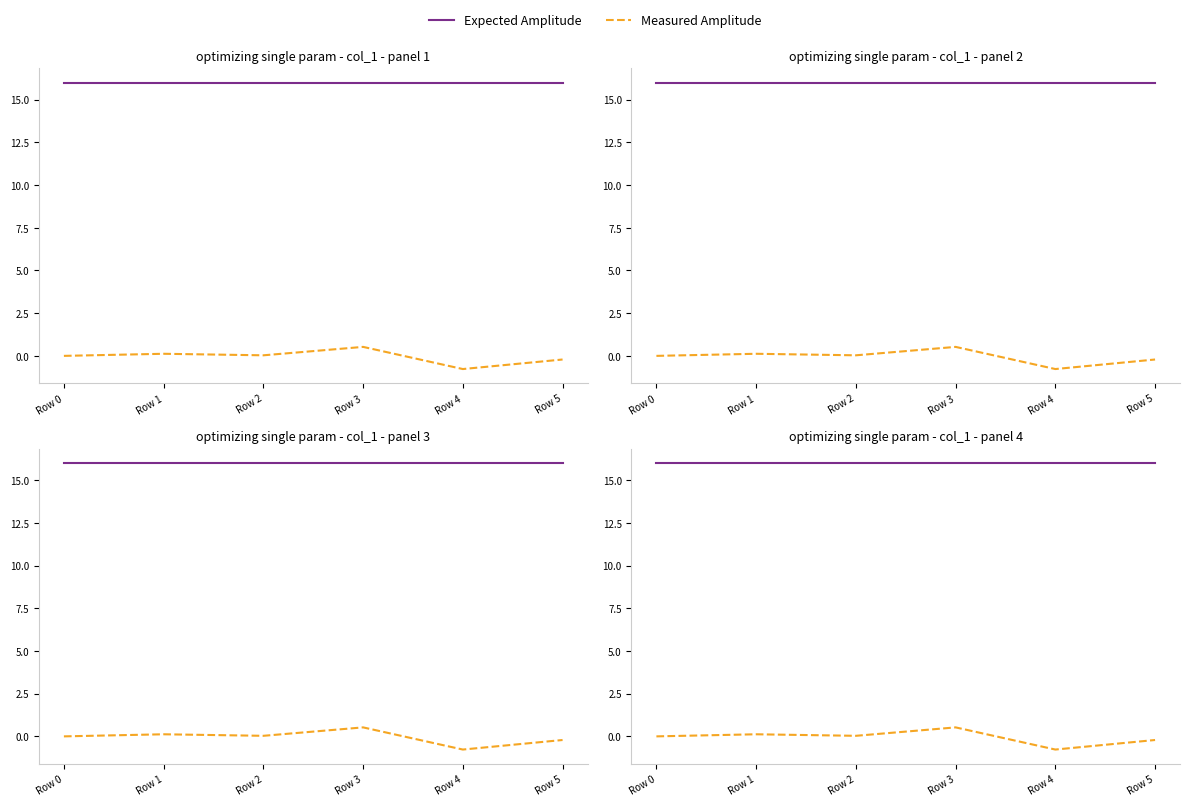

How many lines are shown in the chart?

2